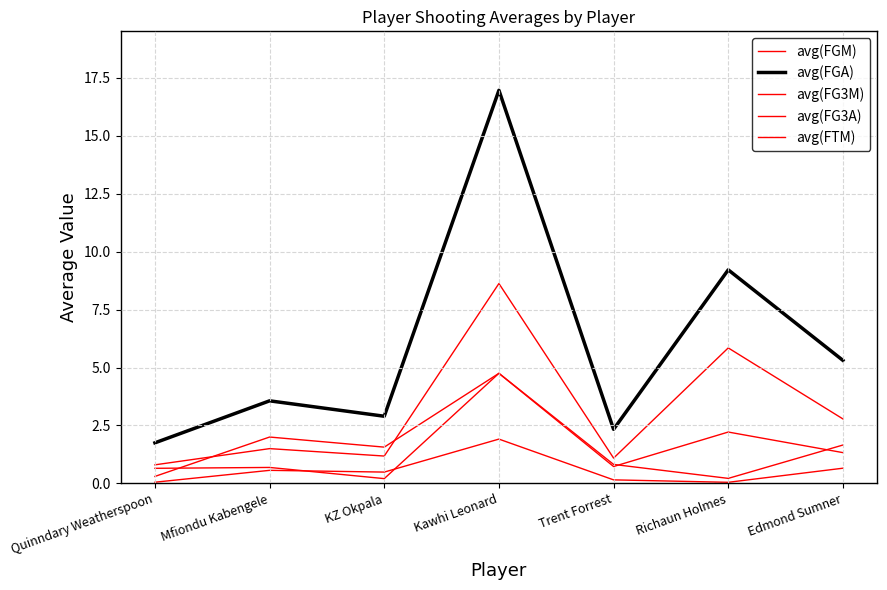

Is this an area chart (filled region under the line)?

No